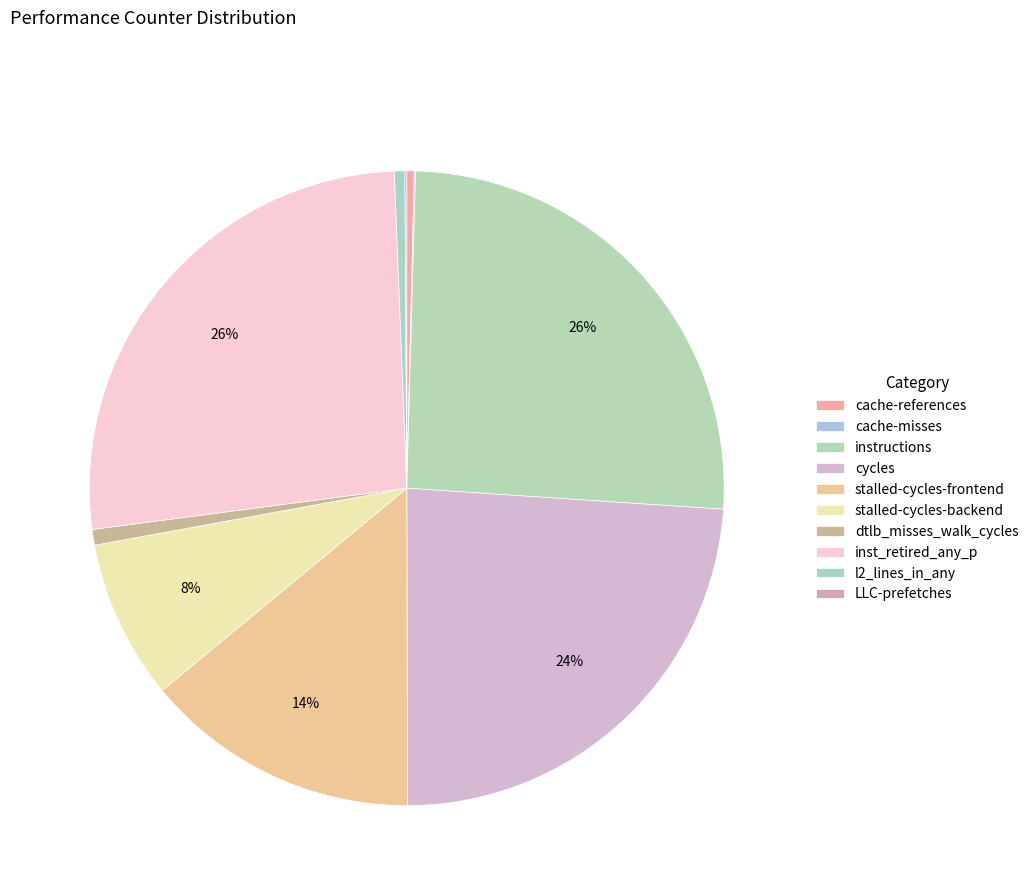

Which has a higher value, instructions or cache-misses?

instructions